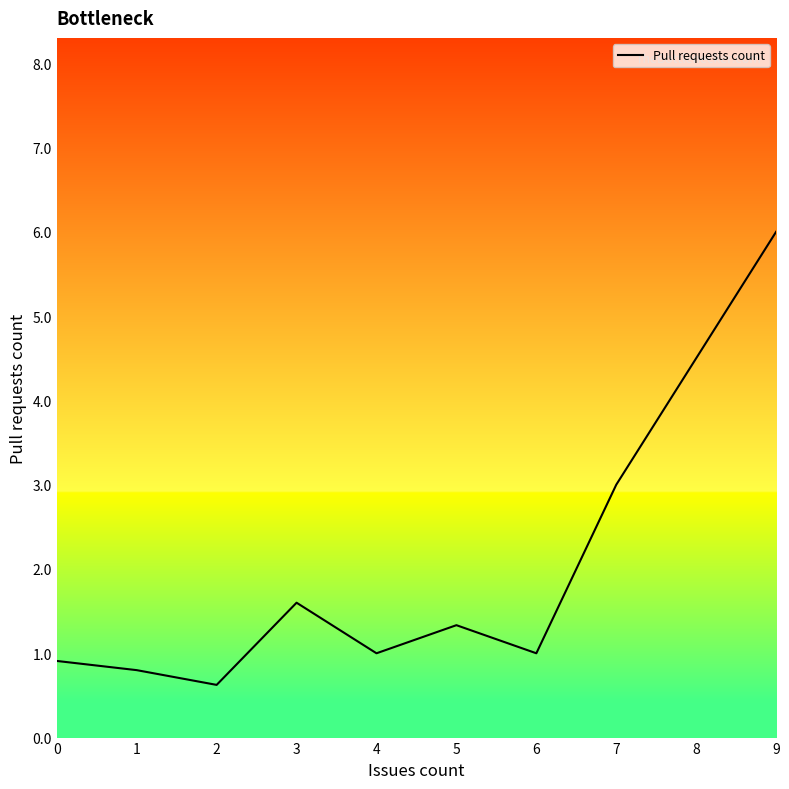

Which has a higher value, 2 or 6?

6